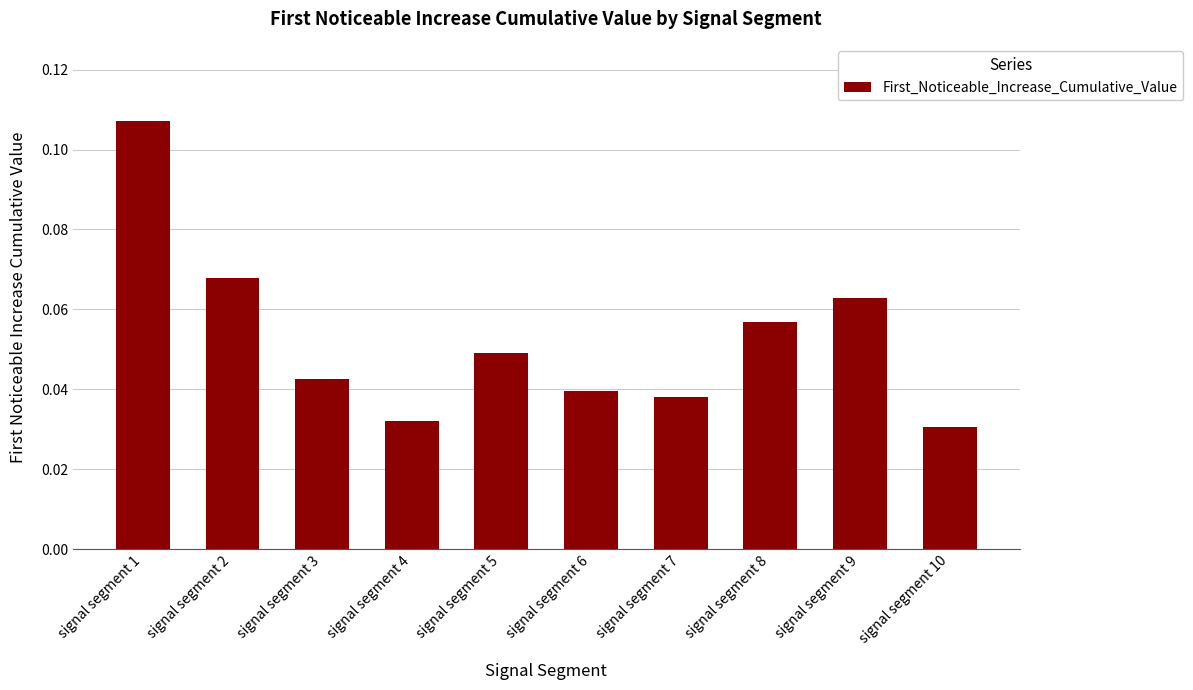

Count the values in the range 0 to 1.

10